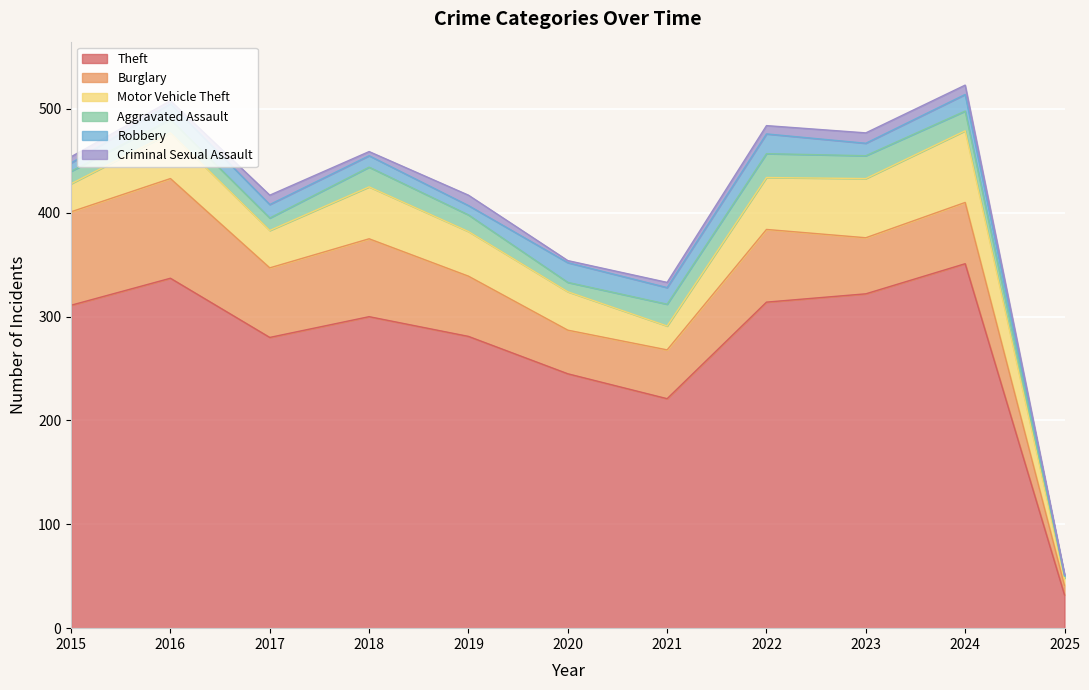

Reading left to right, extract all data points from this chart.

Theft: 2015=311	2016=337	2017=280	2018=300	2019=281	2020=245	2021=221	2022=314	2023=322	2024=351	2025=32
Burglary: 2015=90	2016=96	2017=67	2018=75	2019=58	2020=42	2021=47	2022=70	2023=54	2024=59	2025=9
Motor Vehicle Theft: 2015=27	2016=44	2017=36	2018=50	2019=43	2020=37	2021=23	2022=50	2023=57	2024=69	2025=7
Aggravated Assault: 2015=12	2016=13	2017=12	2018=19	2019=16	2020=9	2021=21	2022=23	2023=22	2024=19	2025=2
Robbery: 2015=8	2016=15	2017=13	2018=11	2019=9	2020=19	2021=16	2022=19	2023=12	2024=16	2025=1
Criminal Sexual Assault: 2015=6	2016=3	2017=9	2018=4	2019=10	2020=2	2021=5	2022=8	2023=10	2024=9	2025=1